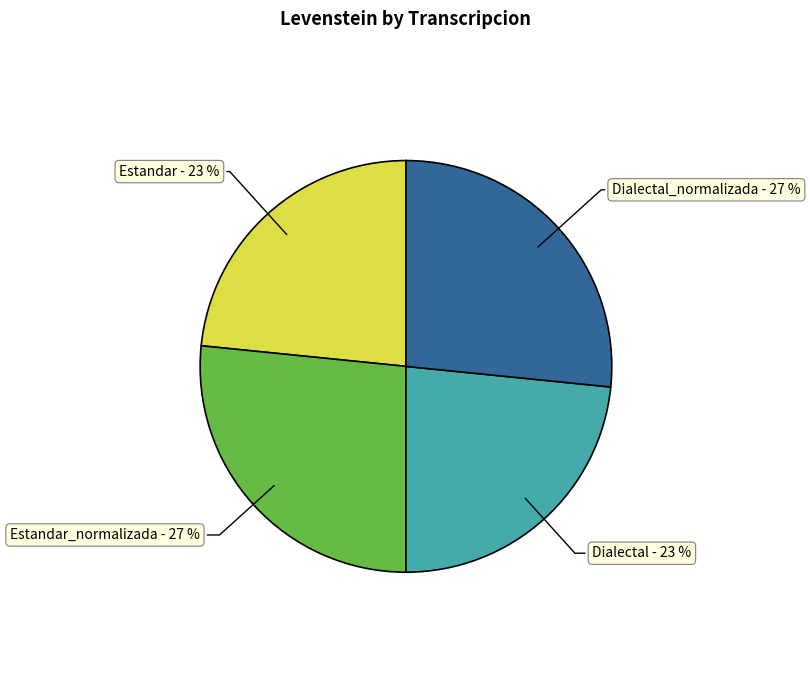

Does any single category account for the majority?

No